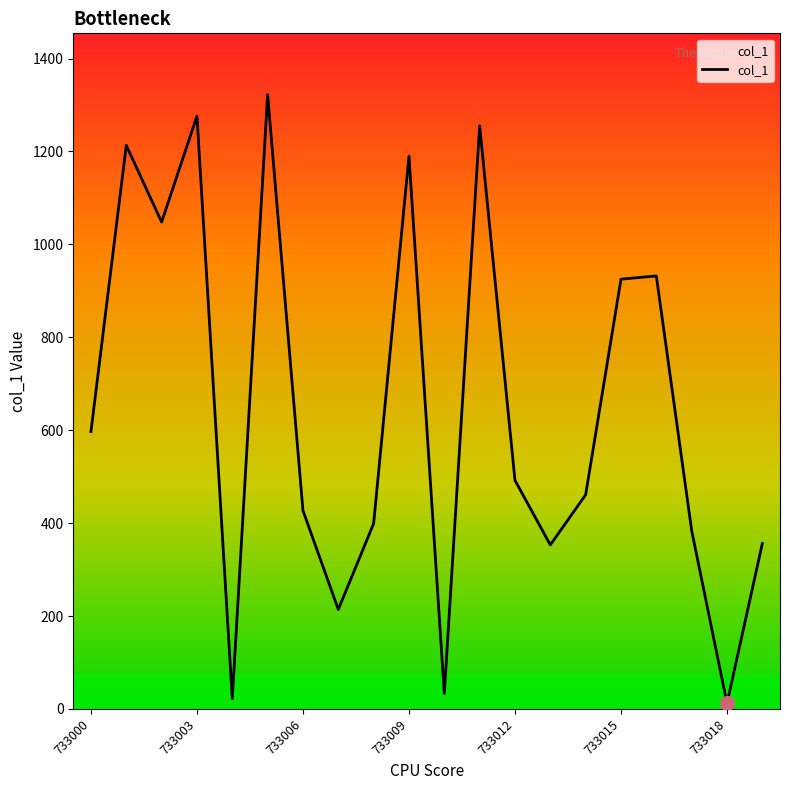

What is the difference between the maximum and minimum values?

1310